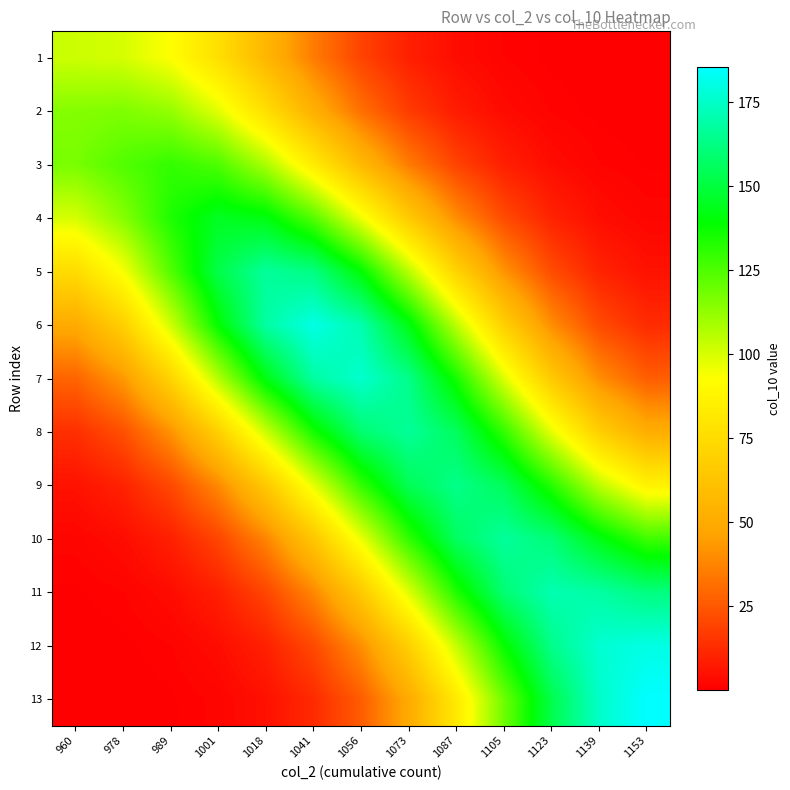

Which series has the largest total across all categories?

6